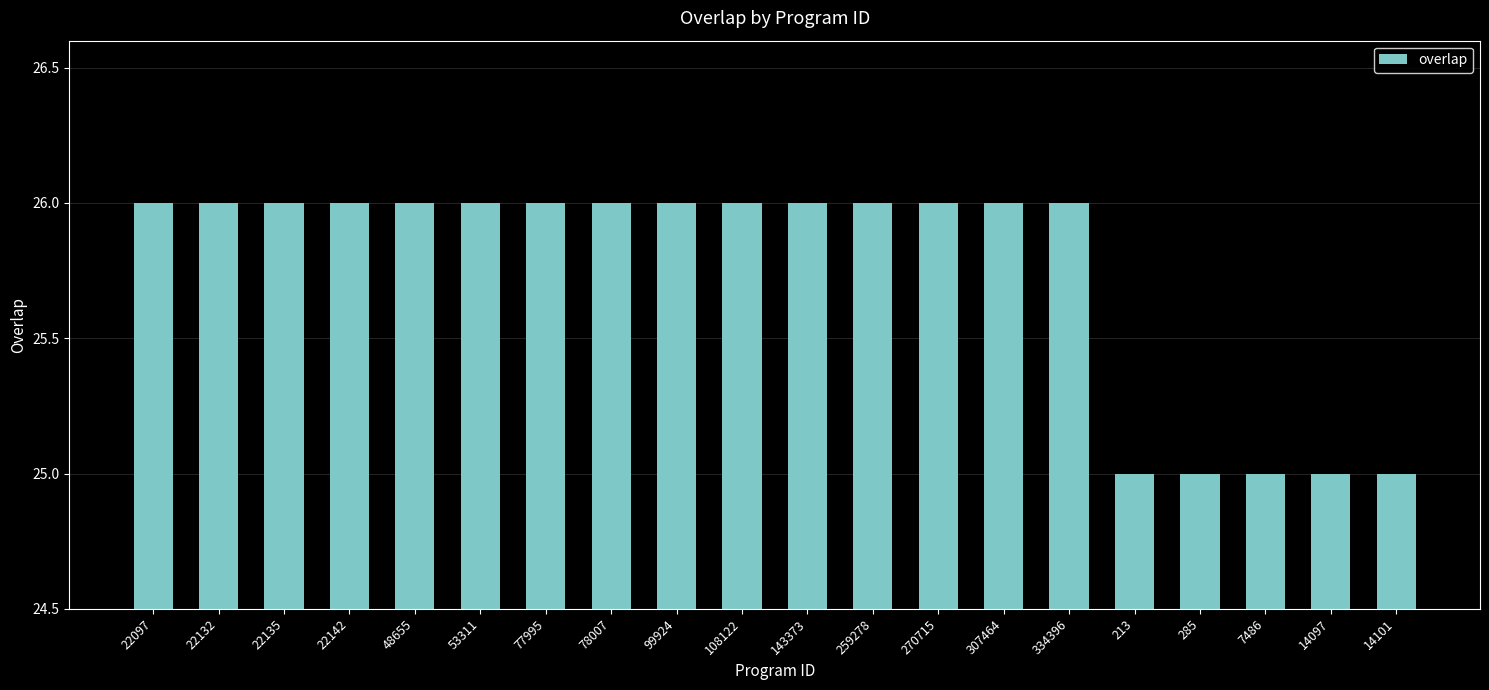

What is the sum of the values at 14101 and 270715?

51